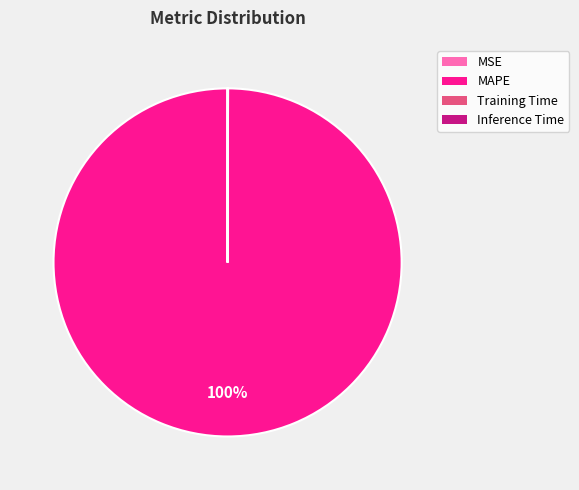

Which category accounts for the majority?

MAPE